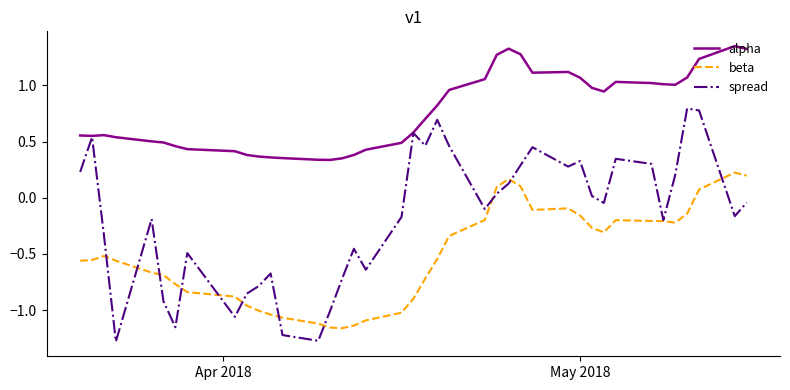

Rank the series by their maximum value, from lowest to highest.

beta, spread, alpha